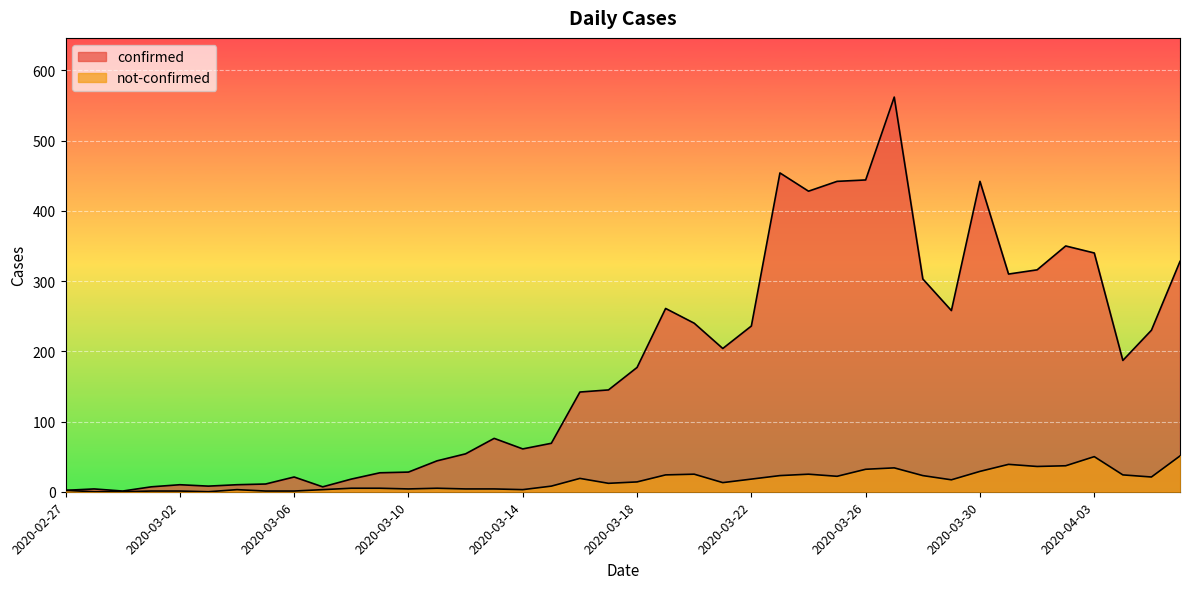

Rank the series at 2020-03-23 from lowest to highest value.

not-confirmed, confirmed